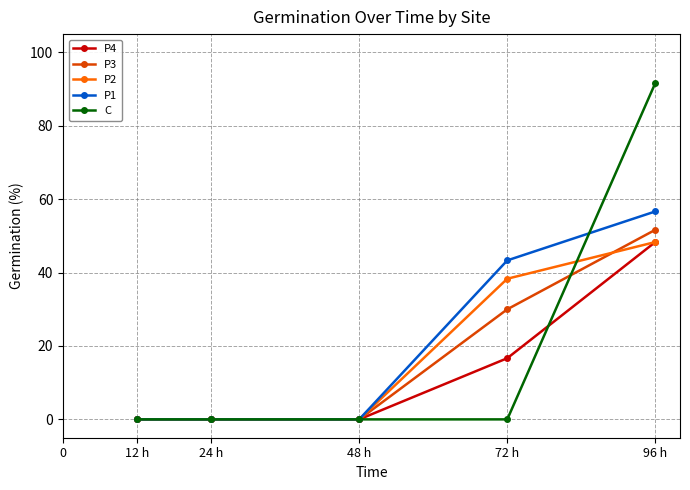

Which series has the largest range (max minus min)?

C